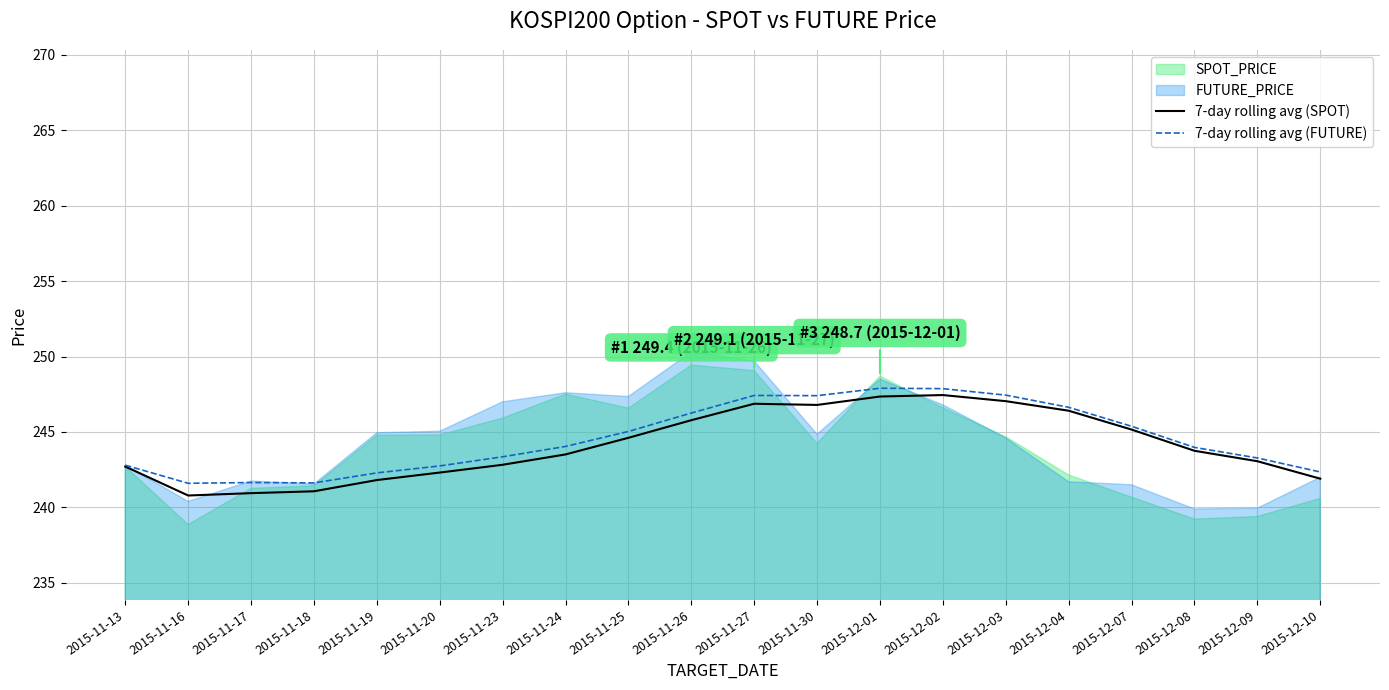

List the labels in order of 7-day rolling avg (FUTURE) value, largest first.

2015-12-01, 2015-12-02, 2015-12-03, 2015-11-27, 2015-11-30, 2015-12-04, 2015-11-26, 2015-12-07, 2015-11-25, 2015-11-24, 2015-12-08, 2015-11-23, 2015-12-09, 2015-11-13, 2015-11-20, 2015-12-10, 2015-11-19, 2015-11-17, 2015-11-18, 2015-11-16